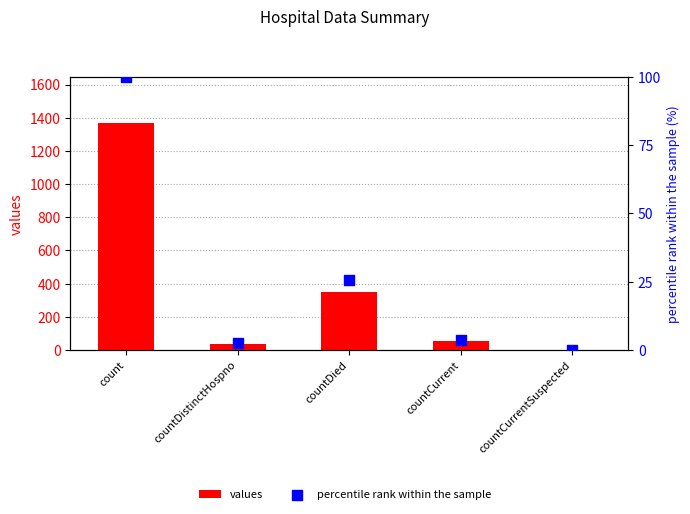

Which series has the widest spread of Y values?

values